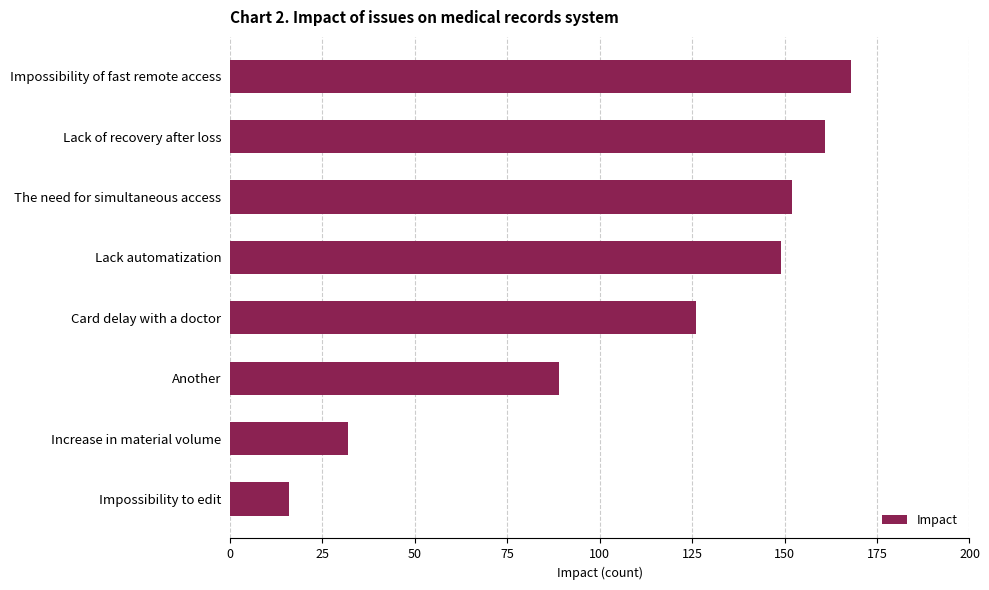

Reading bottom to top, extract all data points from this chart.

Impossibility to edit=16	Increase in material volume=32	Another=89	Card delay with a doctor=126	Lack automatization=149	The need for simultaneous access=152	Lack of recovery after loss=161	Impossibility of fast remote access=168